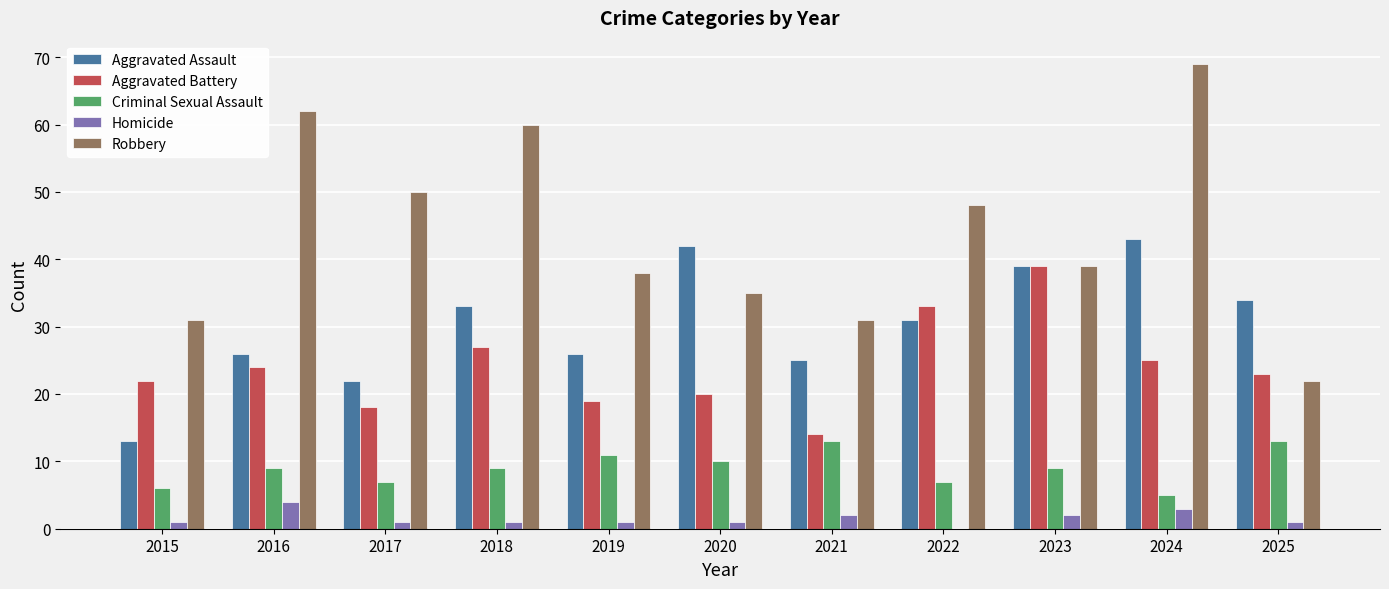

How many data points does each series have?

11